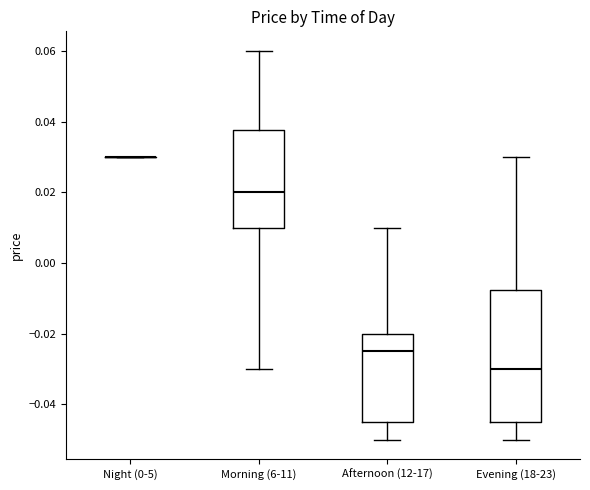

Reading left to right, transcribe this box plot: for each box, give where its median line is, the range the box spans, and where its two whiskers end, as read against the y-axis. The values are not printed on the chart, so give them approximately, as read against the axis.

Night (0-5): box collapsed to a line at 0.030, whiskers 0.030 to 0.030
Morning (6-11): median 0.020, box 0.010 to 0.038, whiskers -0.030 to 0.060
Afternoon (12-17): median -0.024, box -0.044 to -0.020, whiskers -0.050 to 0.010
Evening (18-23): median -0.030, box -0.044 to -0.008, whiskers -0.050 to 0.030